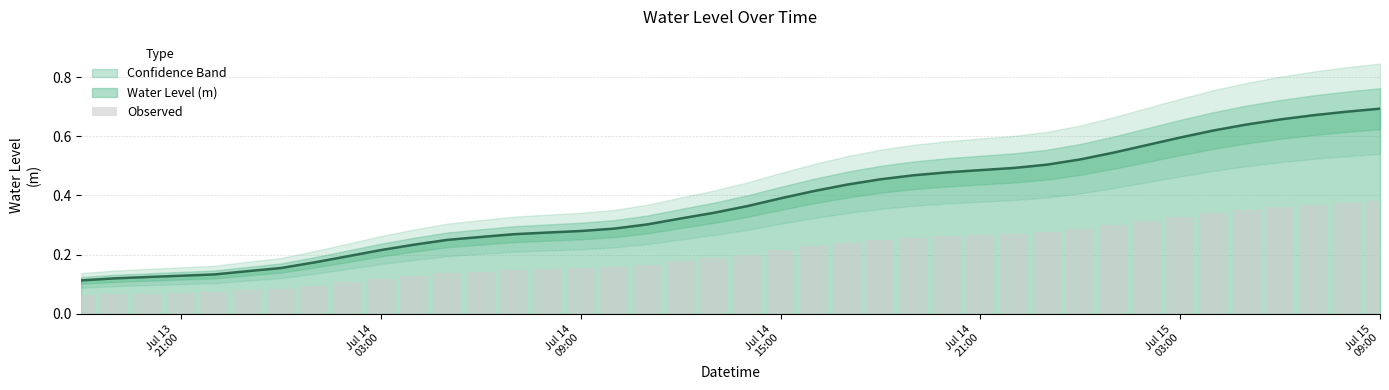

What is the average value?

0.2